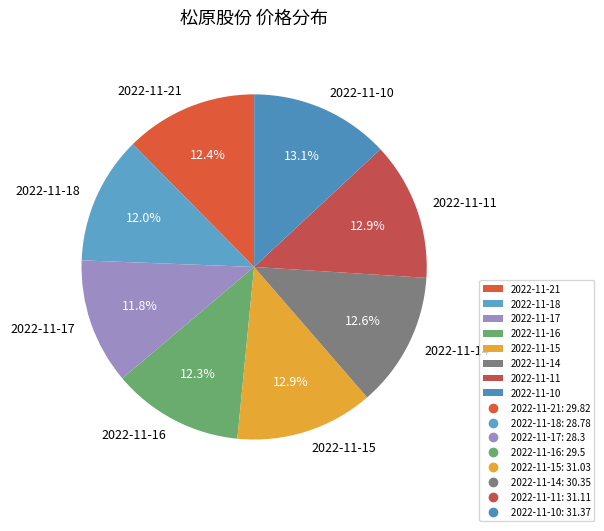

Is there a majority slice in this chart?

No